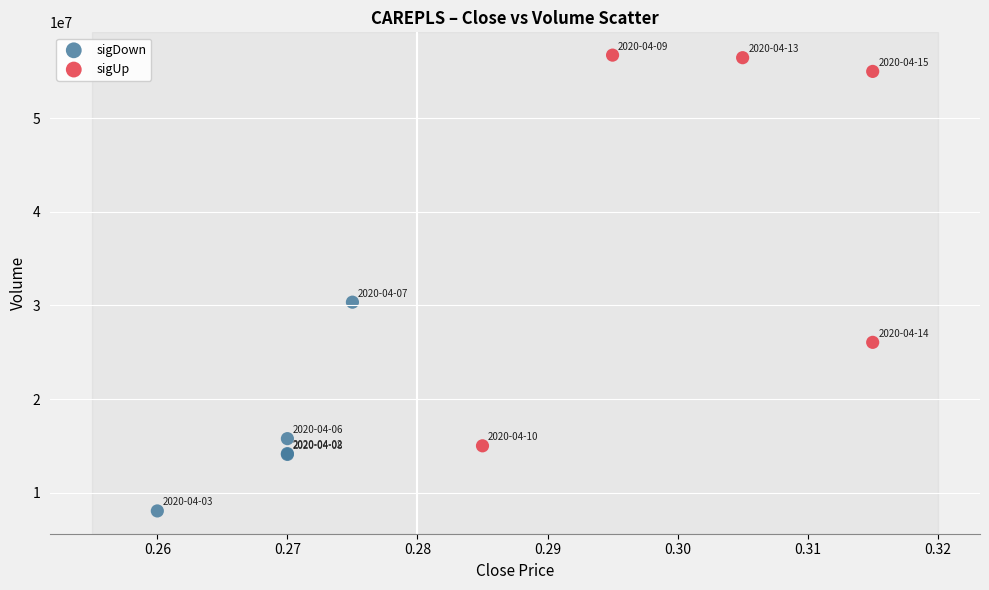

Which series contains the lowest Y value?

sigDown